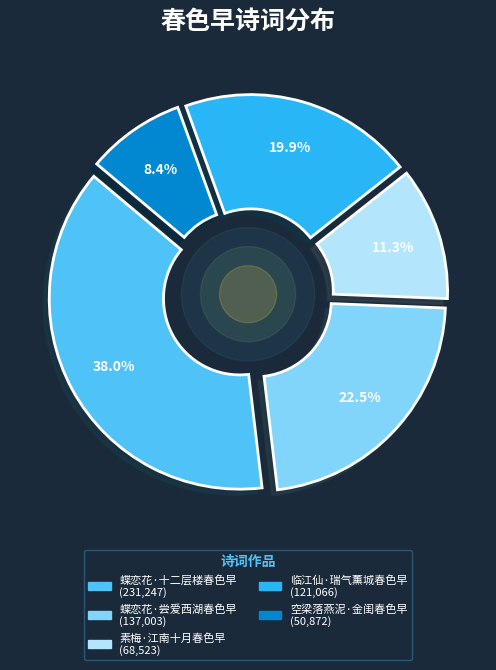

How many slices are in this pie chart?

5